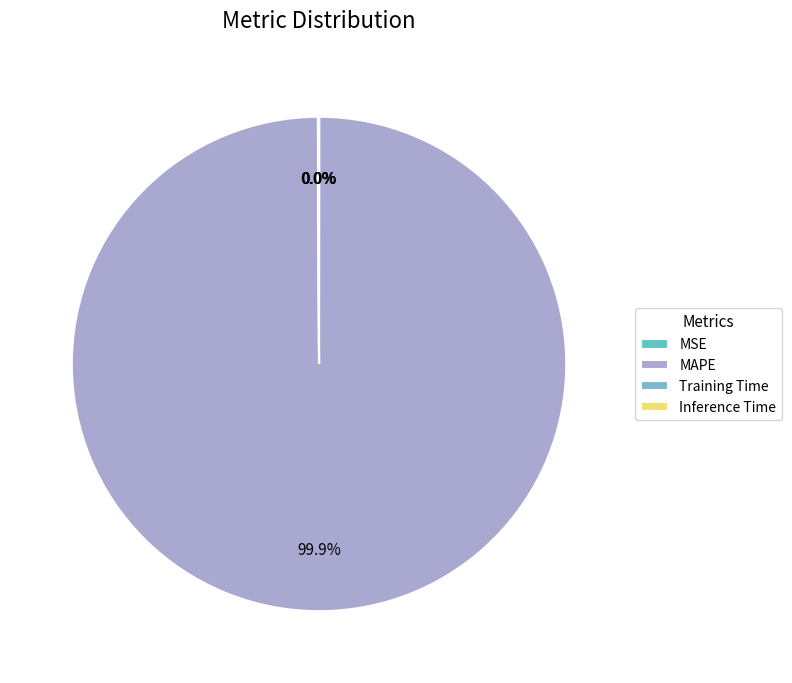

What percentage is NOT represented by Inference Time?

100.0%